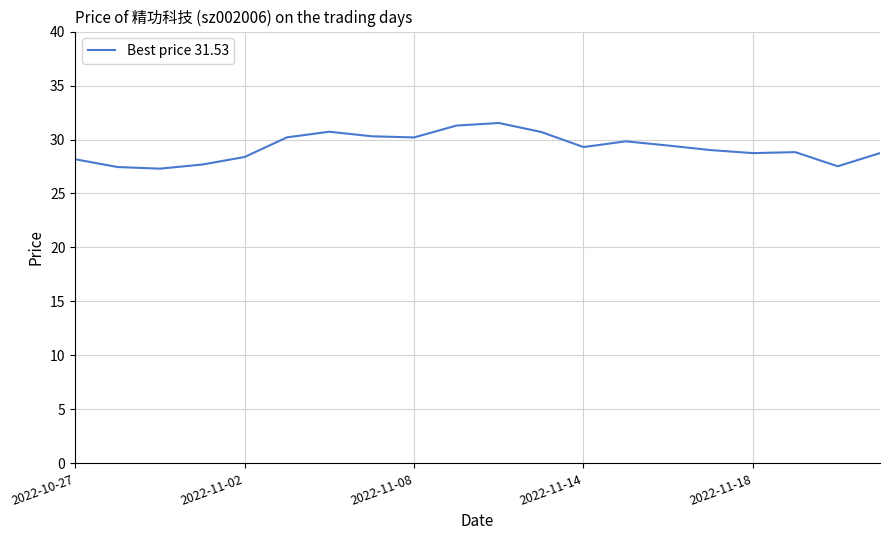

What is the difference between the maximum and minimum values?

4.2